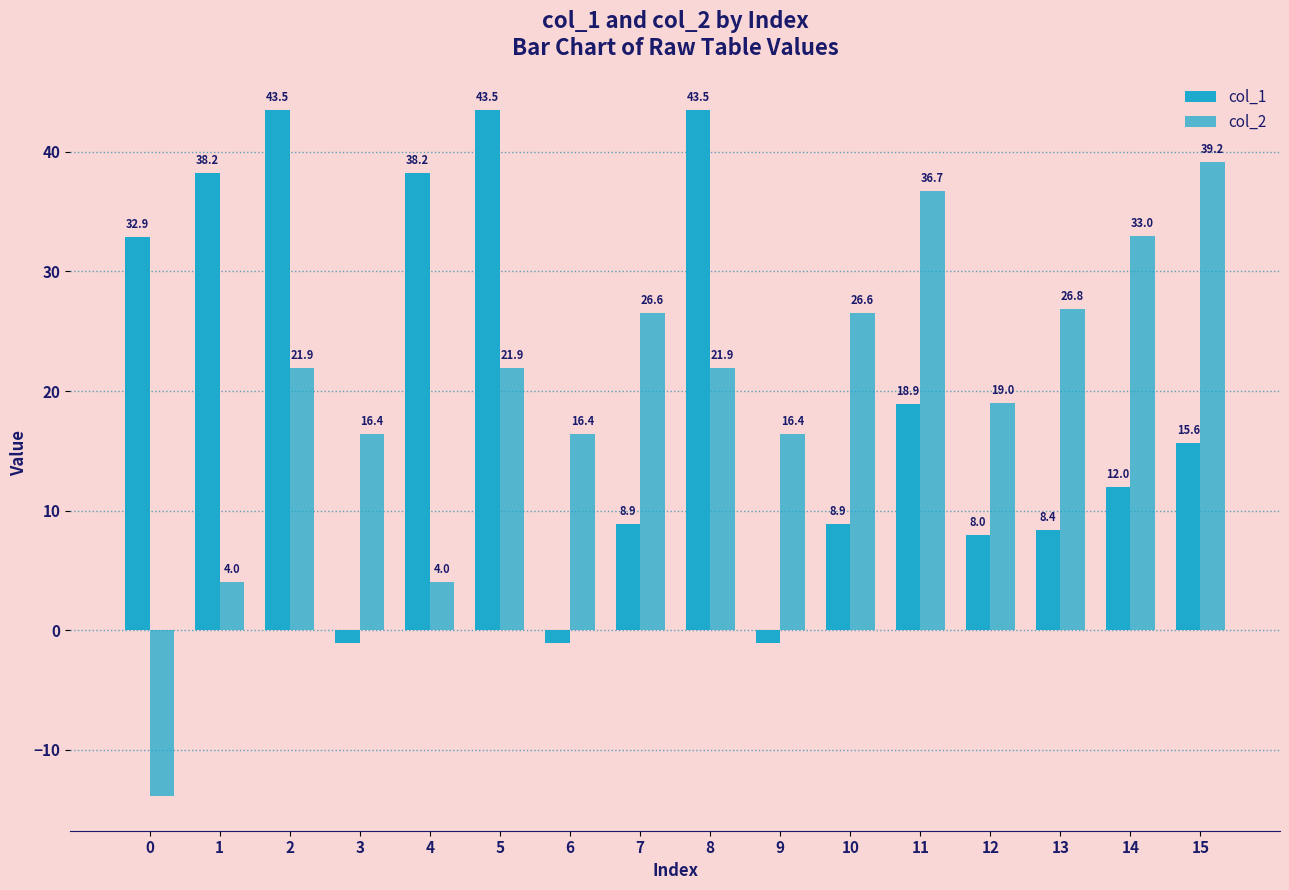

How many values in col_1 are below zero?

3